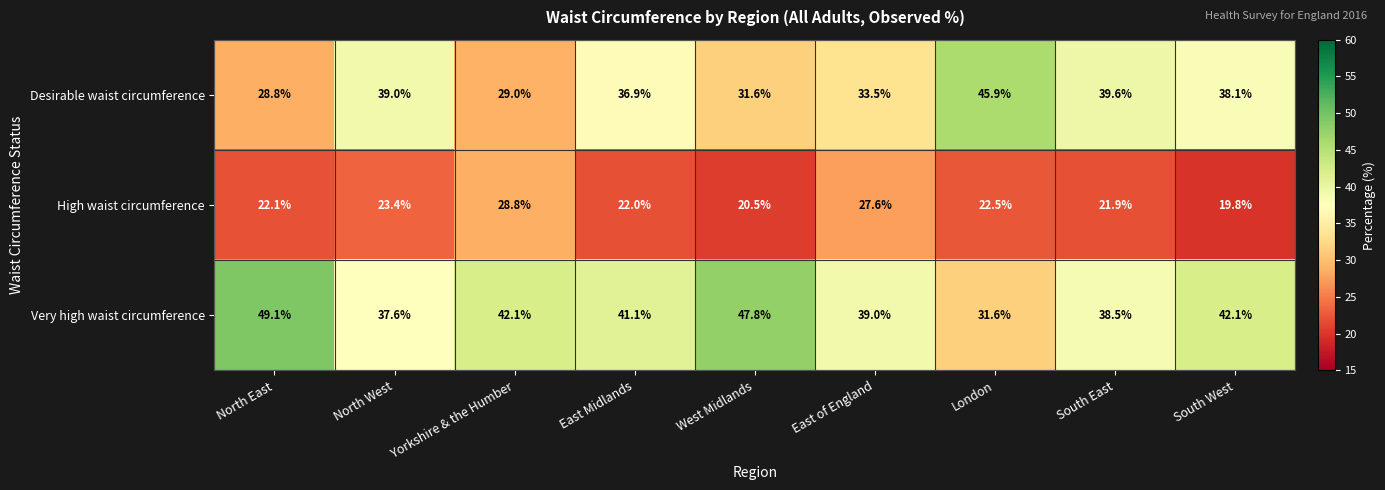

Which series has the largest range (max minus min)?

Very high waist circumference